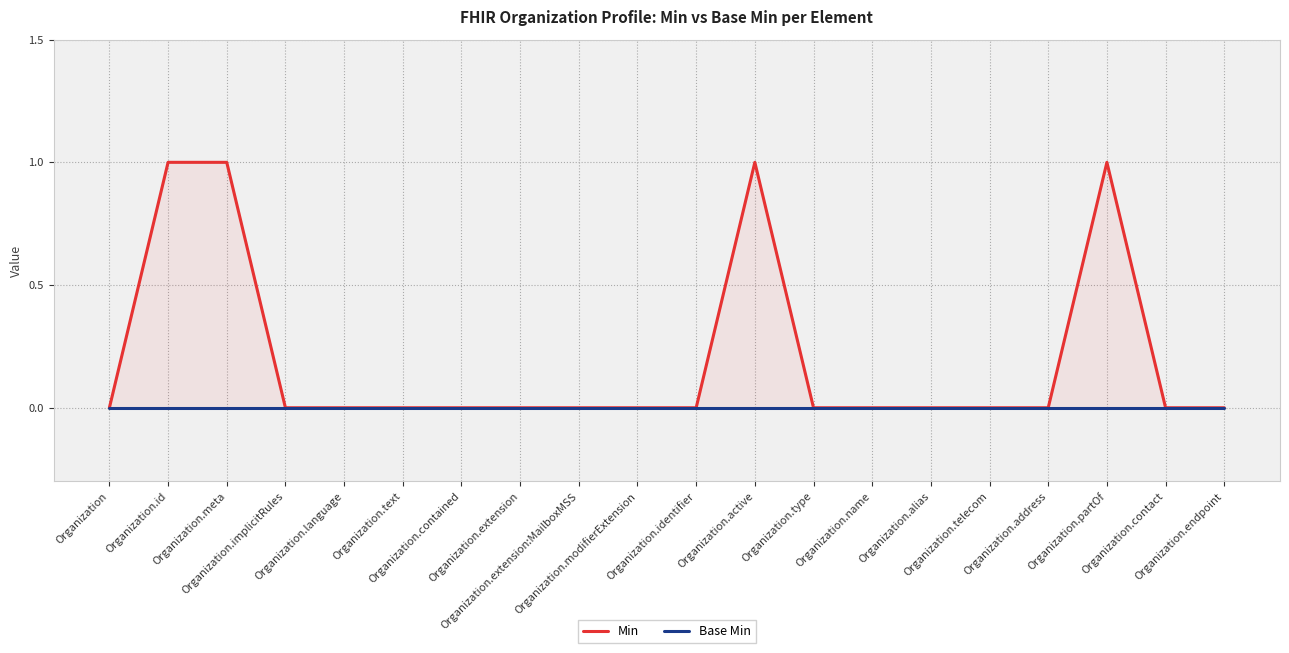

What are all the series names shown in the legend?

Min, Base Min